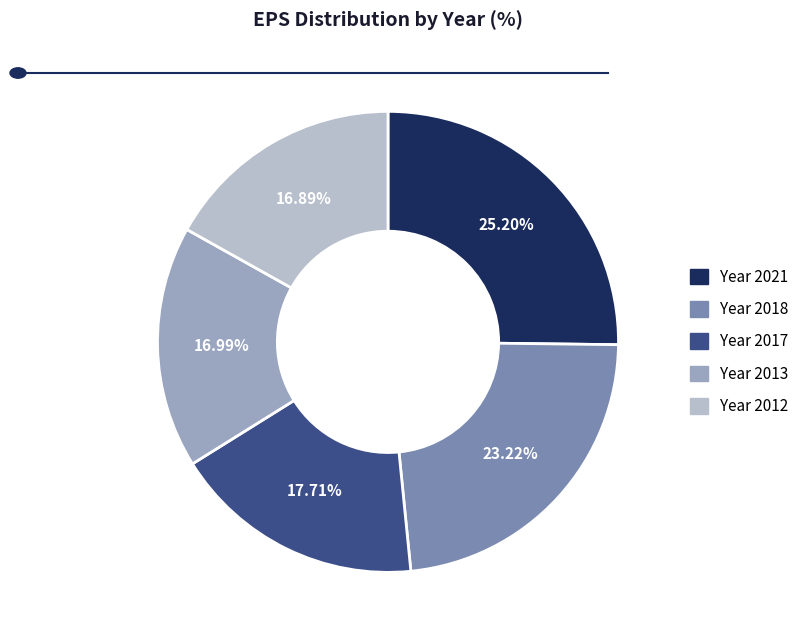

Count the number of slices in the pie.

5